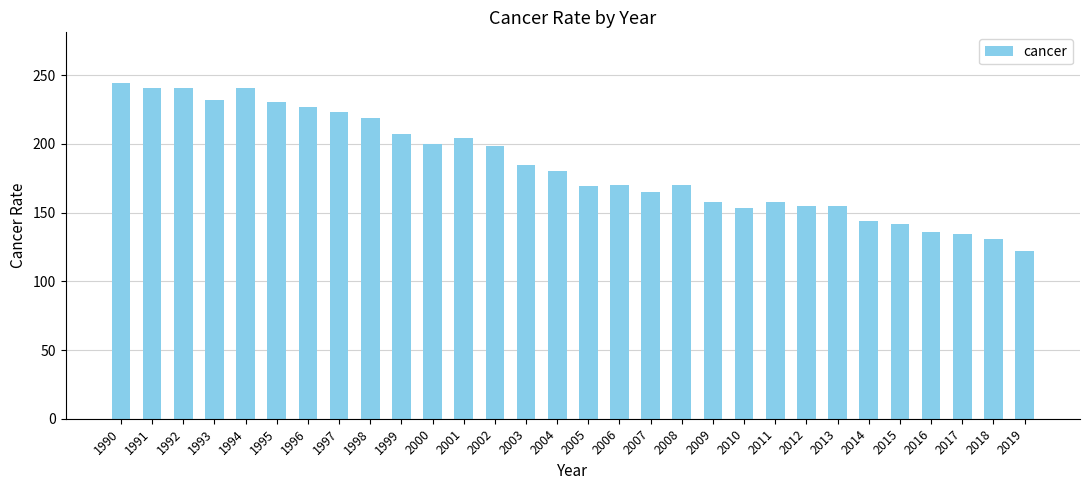

What is the difference between the values at 2001 and 2013?

49.1